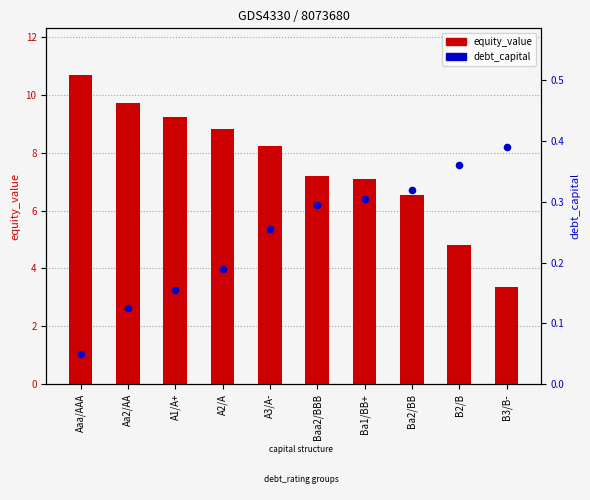

At which category is the sum across all series the highest?

Aaa/AAA